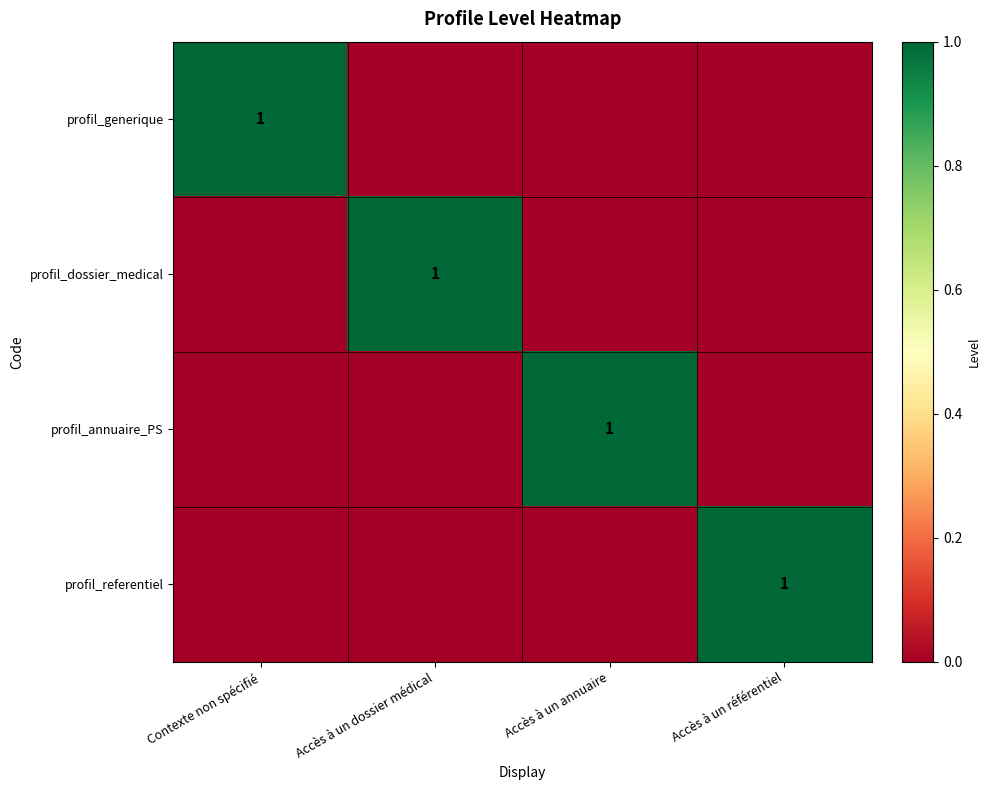

The profil_referentiel series shows 2 at Accès à un référentiel. True or false?

False